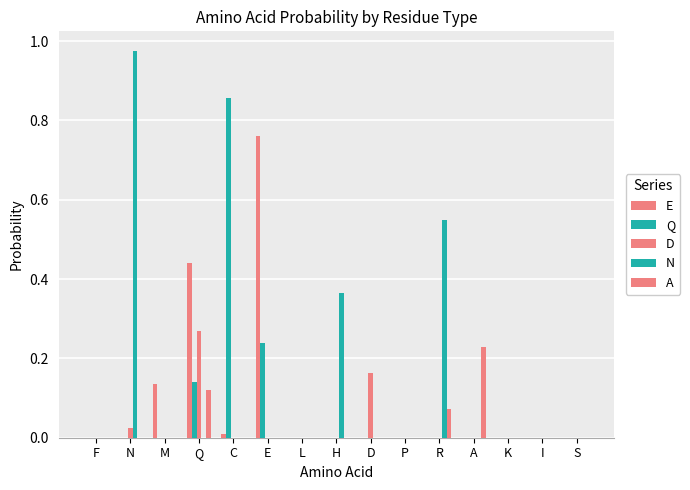

How many groups of bars are there?

15